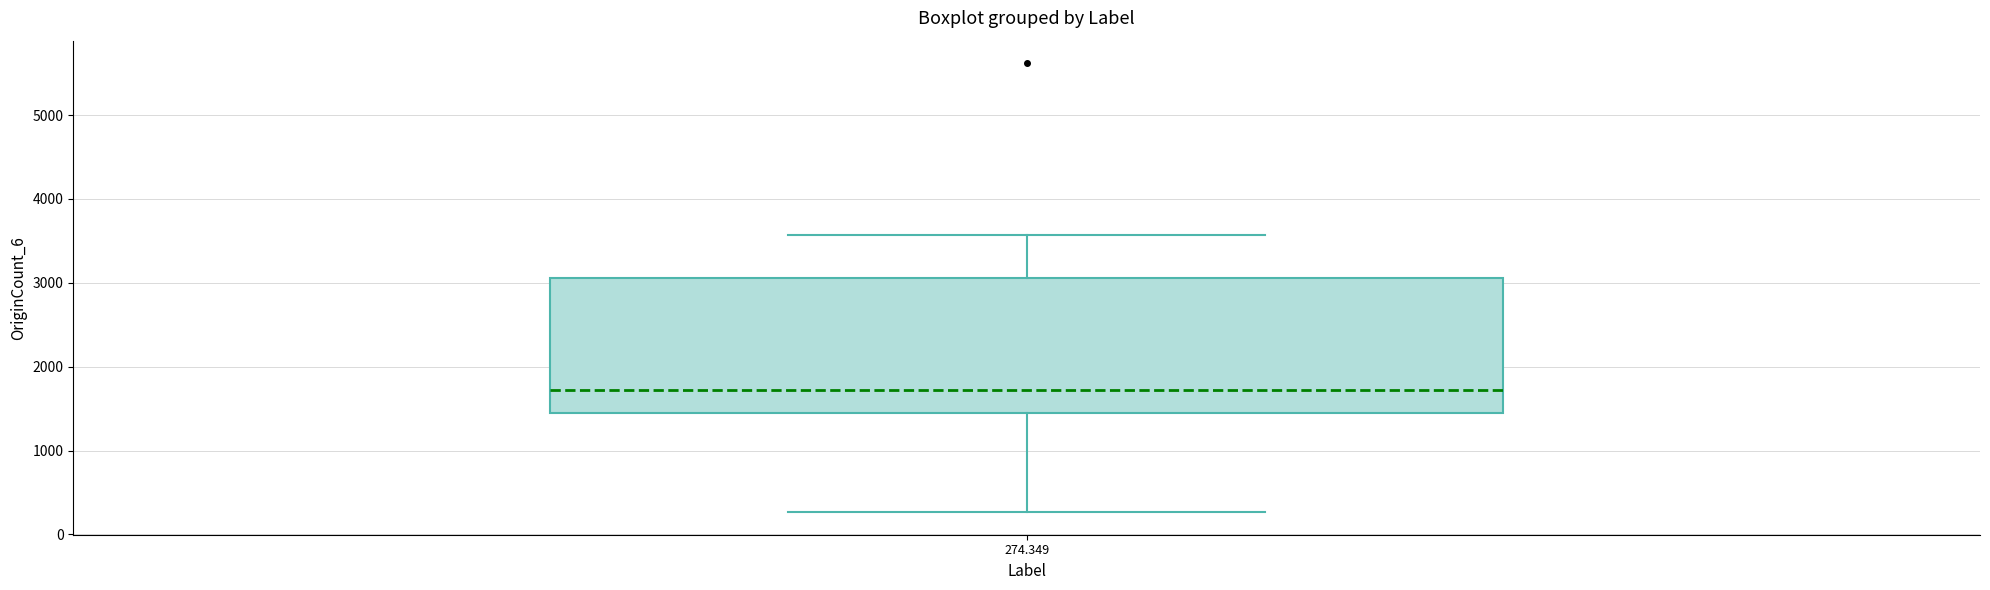

Read this box plot against the y-axis: the position of the median line, the range covered by the box, and the ends of both whiskers. The values are not printed on the chart, so give them approximately, as read against the axis.

median 1700, box 1500 to 3100, whiskers 300 to 3600